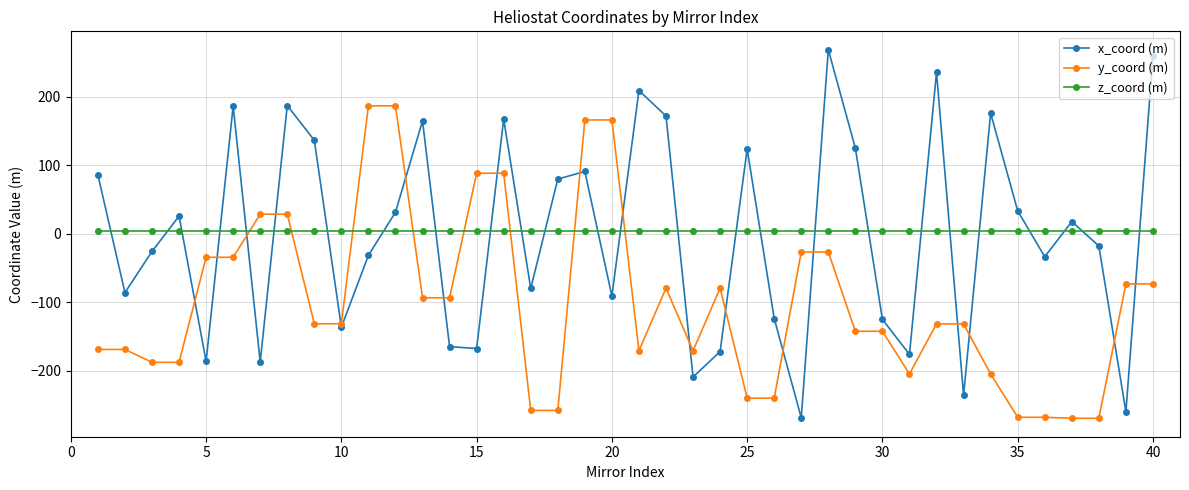

At how many categories does at least one series exceed 202?

4